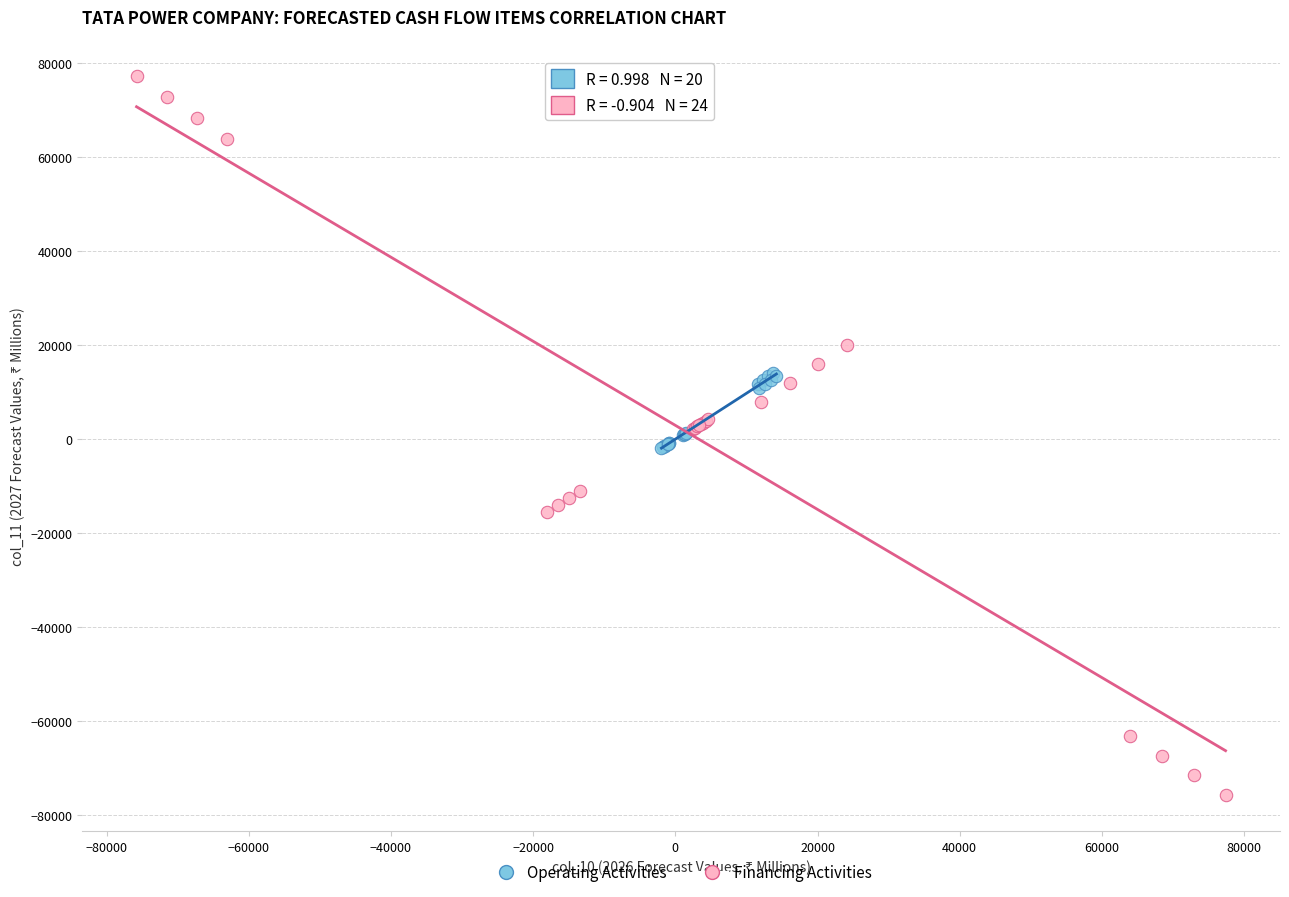

Which series reaches the maximum Y coordinate?

Financing Activities